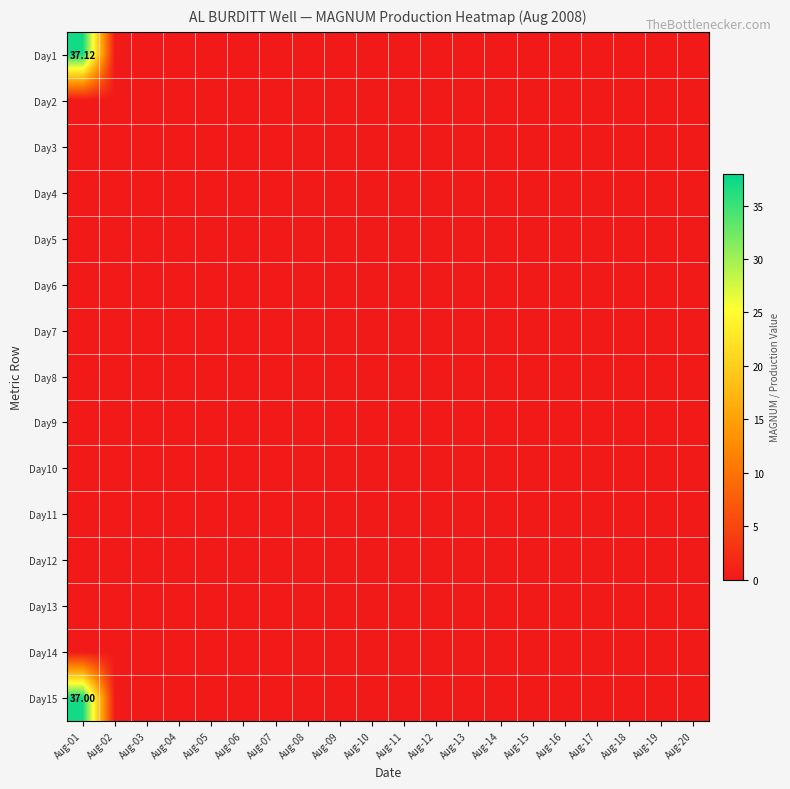

Is it true that Day5 equals 0.0 at Aug-20?

True